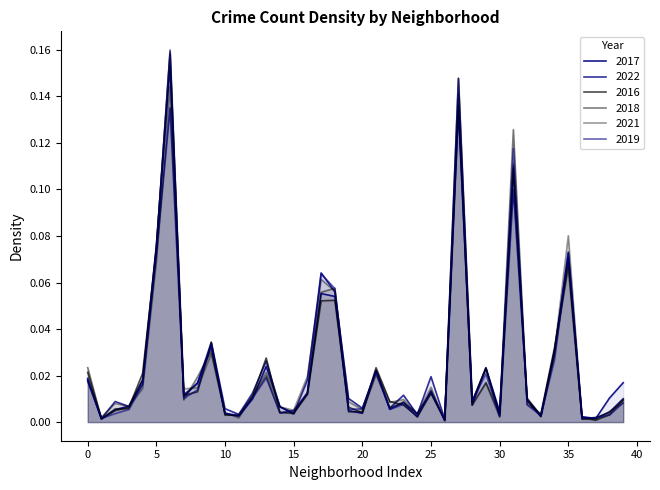

Which series has the largest total across all categories?

2017